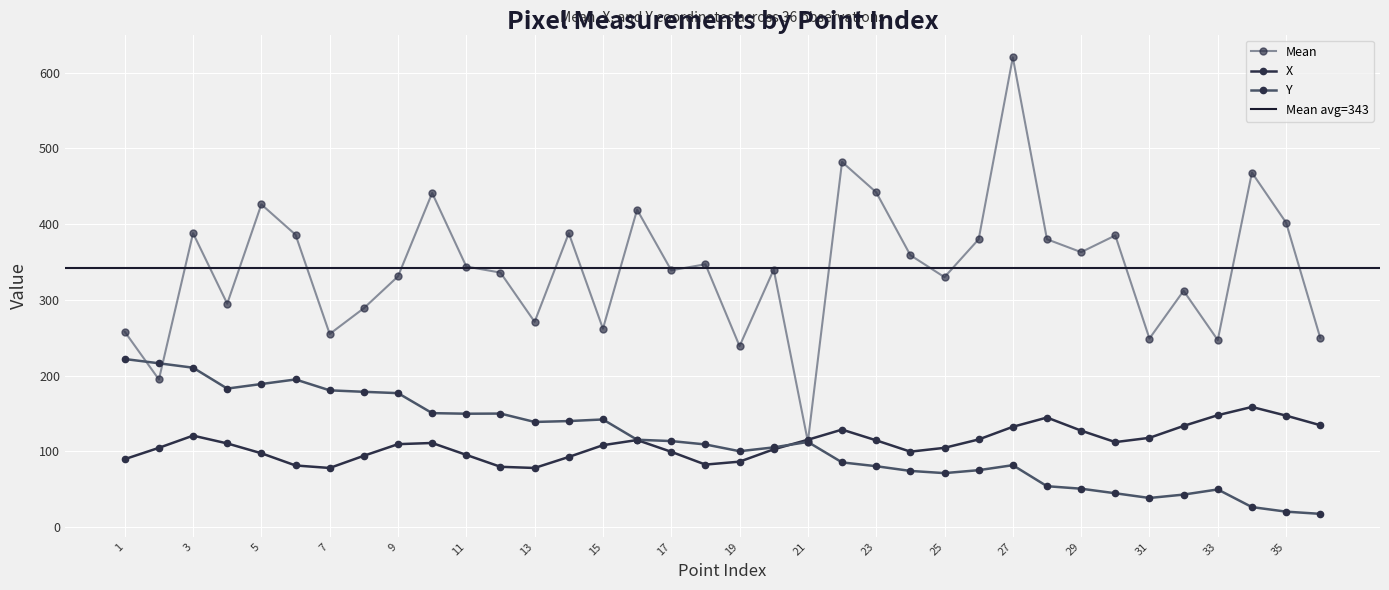

Is it true that X equals 113.8 at 19?

False